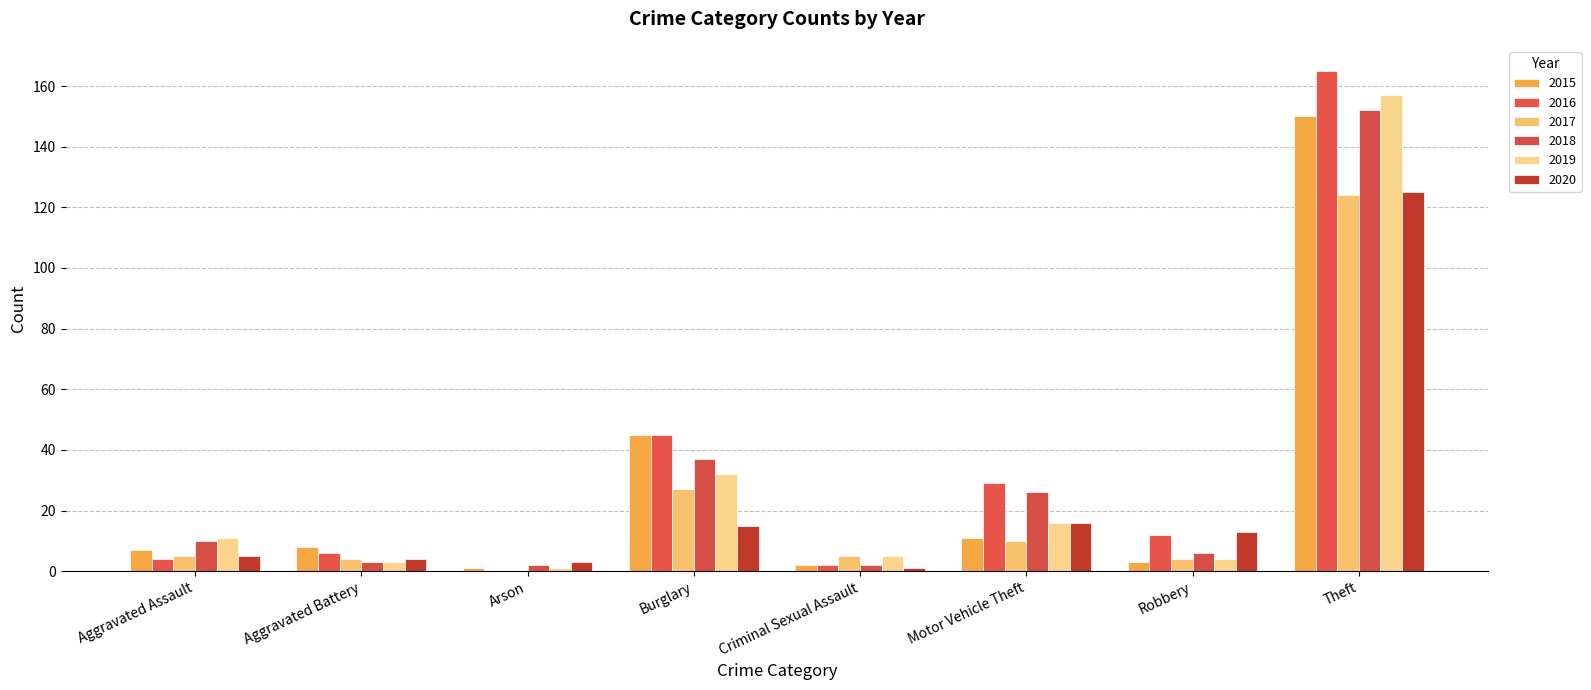

At how many categories does at least one series exceed 162?

1